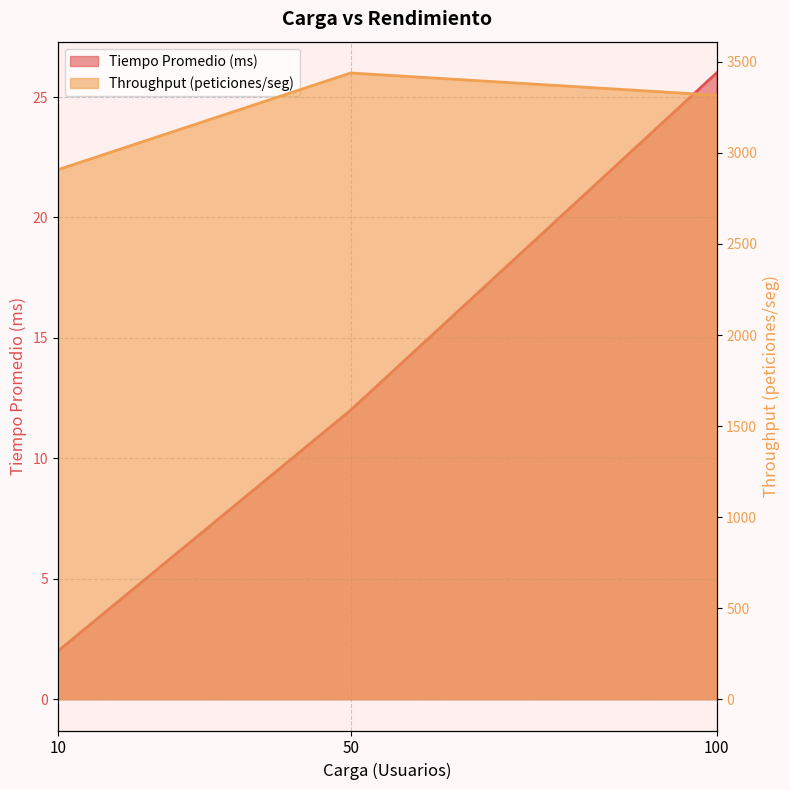

Between 10 and 50, which series saw the biggest shift?

Throughput (peticiones/seg)